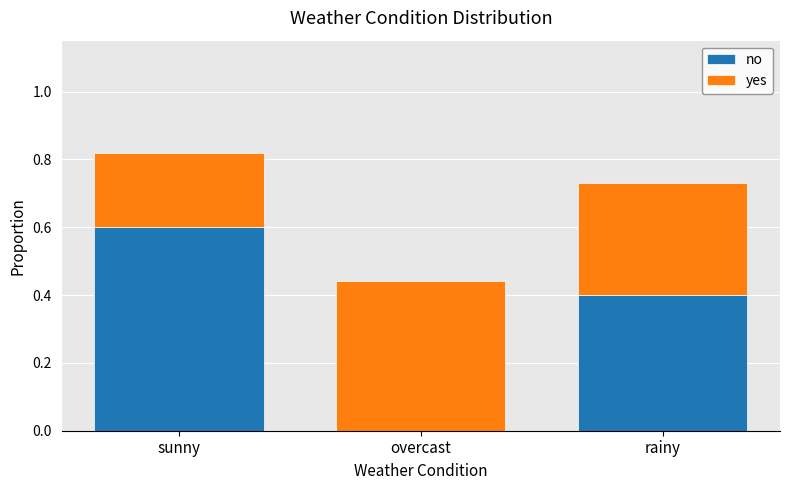

Is it true that no equals 1.1 at sunny?

False